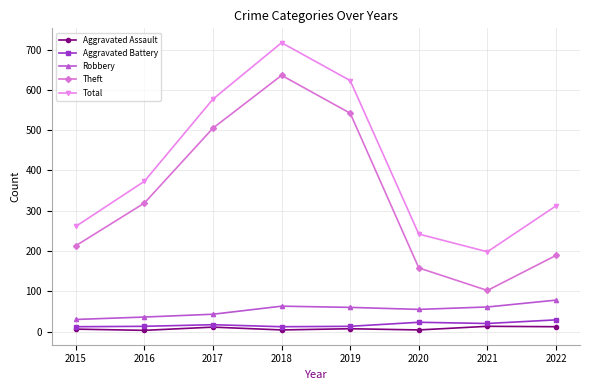

What is the sum of the Robbery values at 2016 and 2022?

114